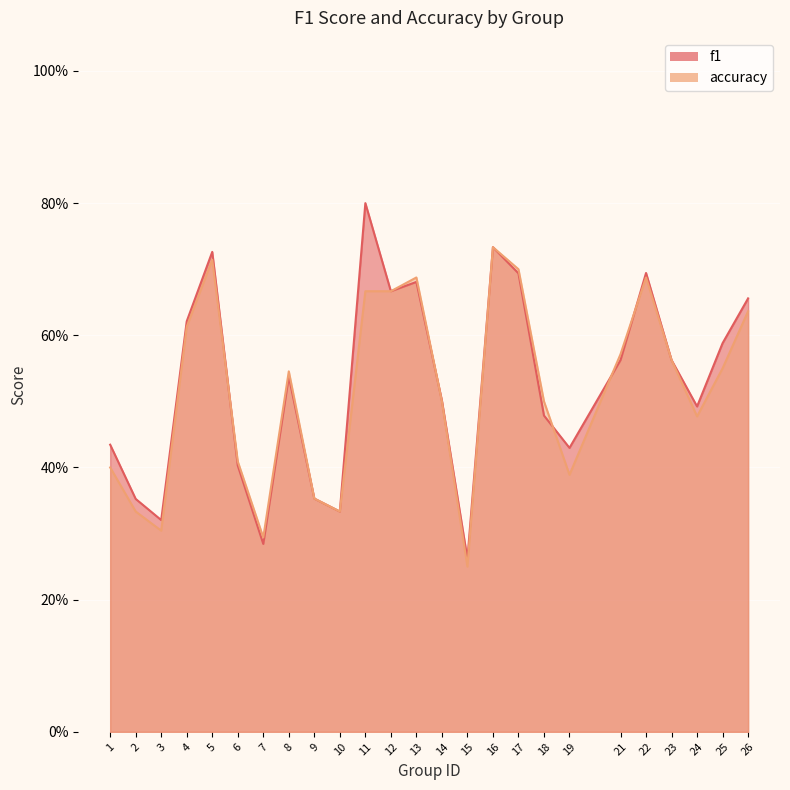

How many interior local peaks does the accuracy series have?

5